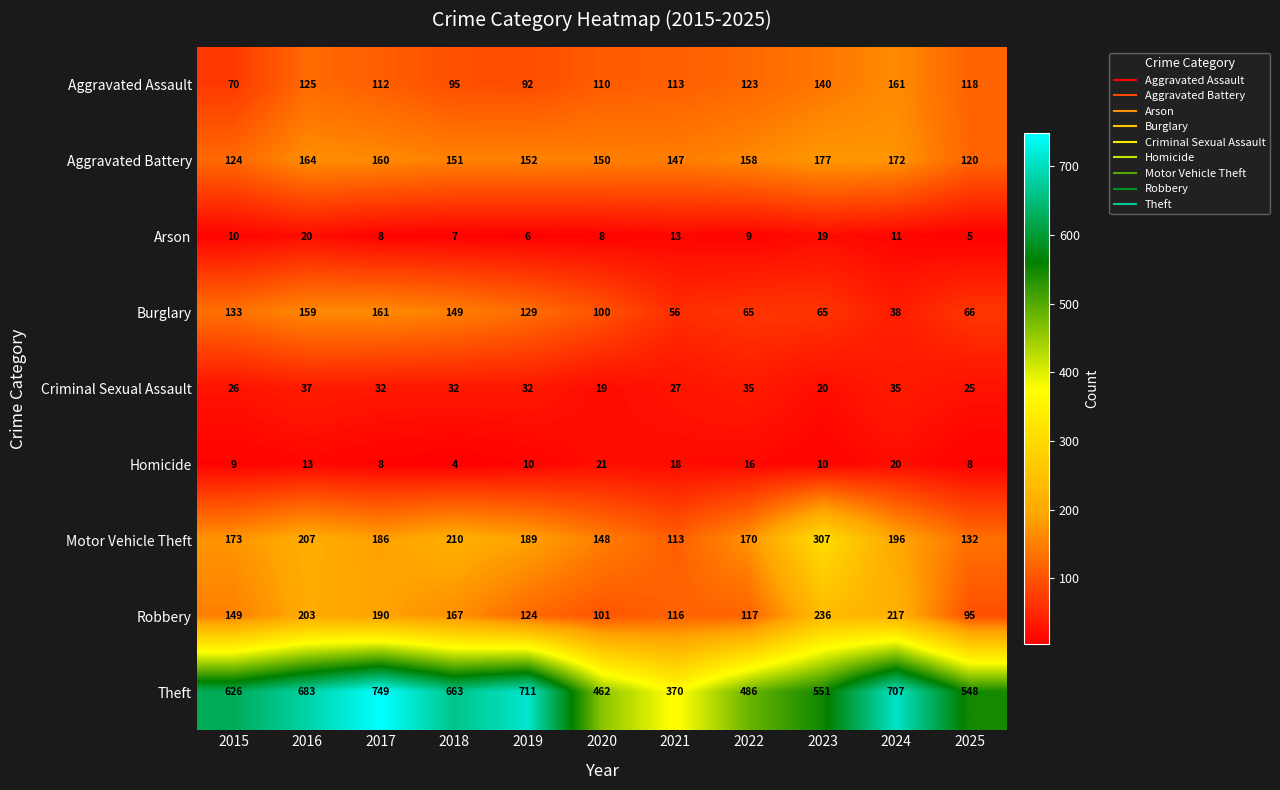

How many distinct data groups are displayed?

9